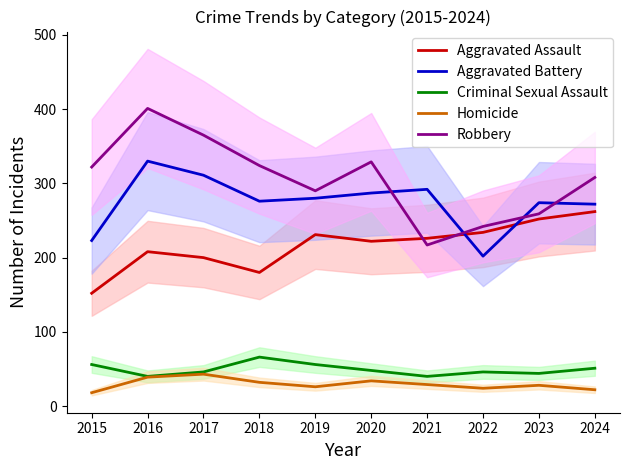

What is the sum of the Homicide values at 2019 and 2020?

60